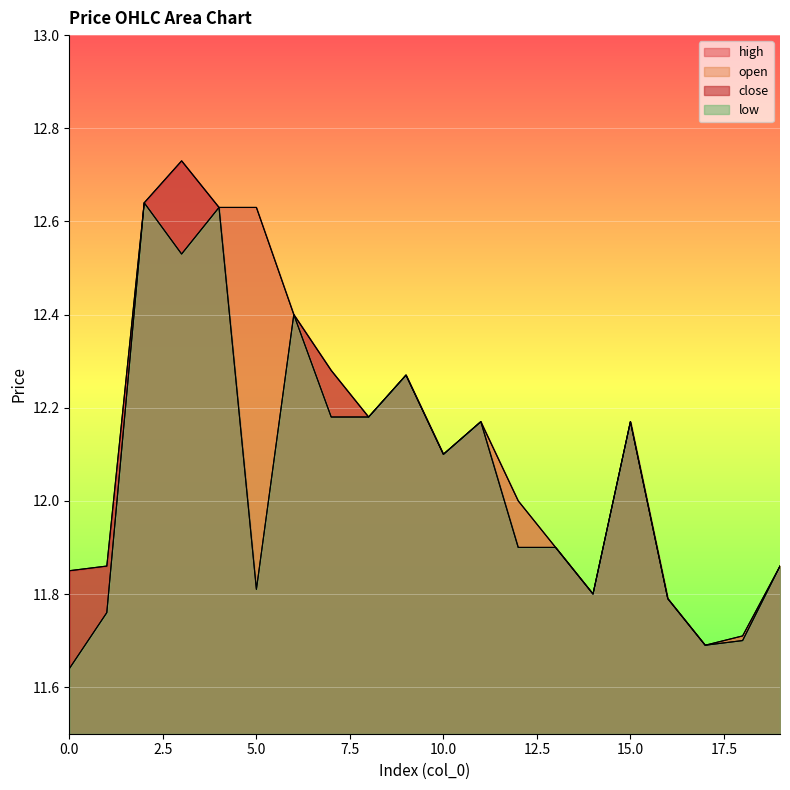

How many categories are shown in the chart?

20